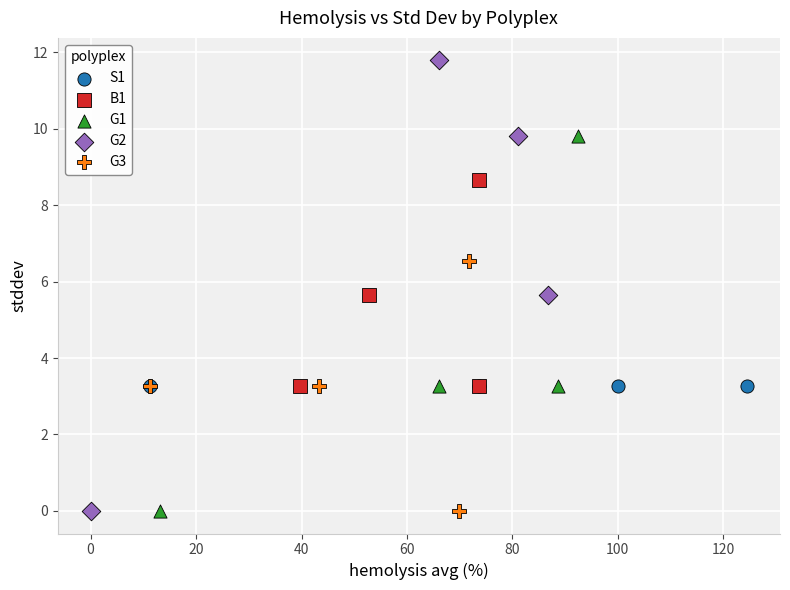

Which series contains the highest Y value?

G2